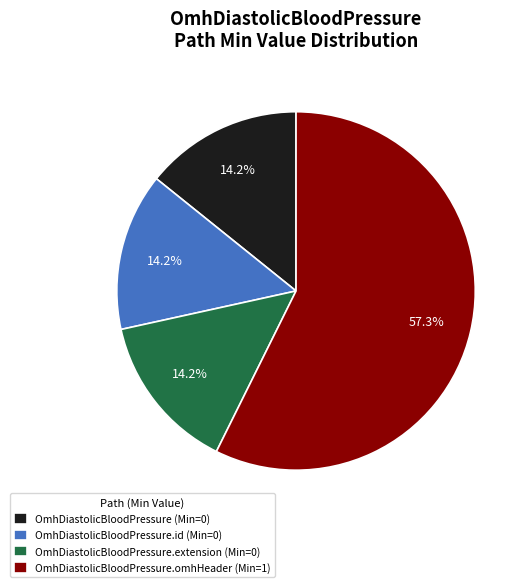

What is the largest slice in the pie chart?

OmhDiastolicBloodPressure.omhHeader (Min=1)